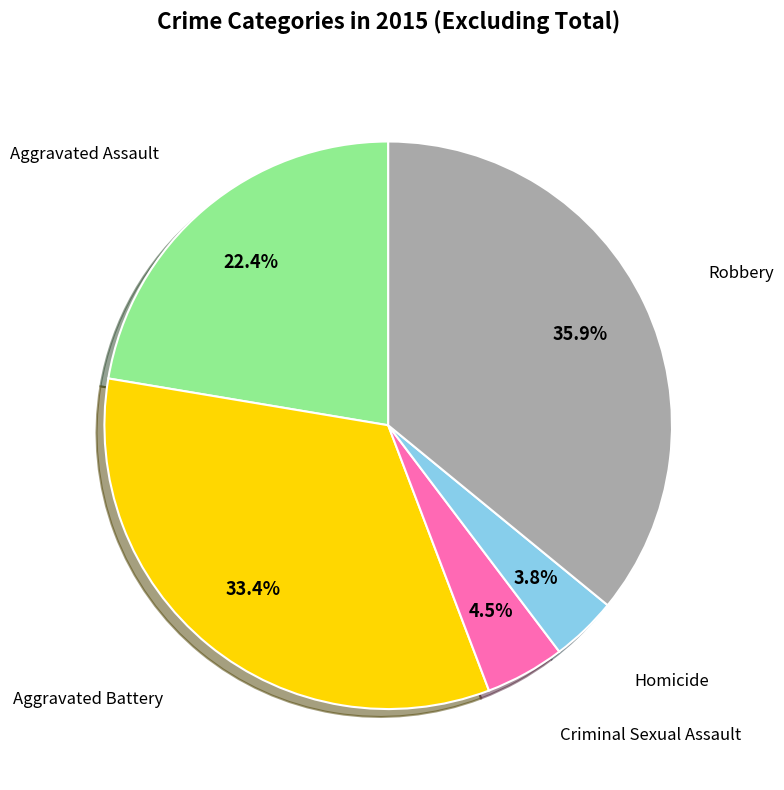

Does any single category account for the majority?

No